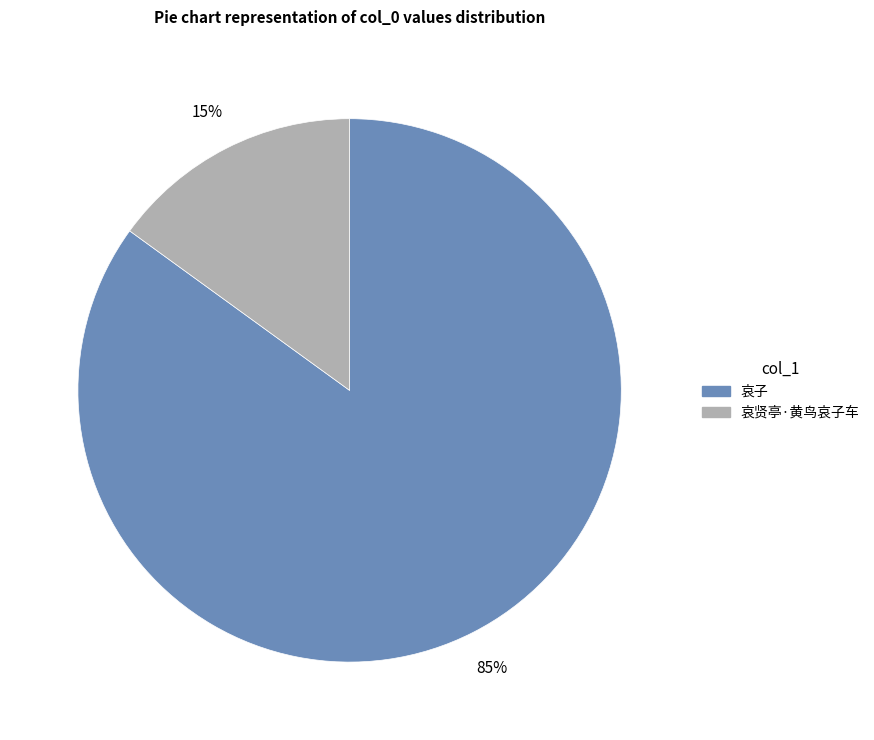

Approximately how many times larger is the value at 哀子 compared to 哀贤亭·黄鸟哀子车?

5.7